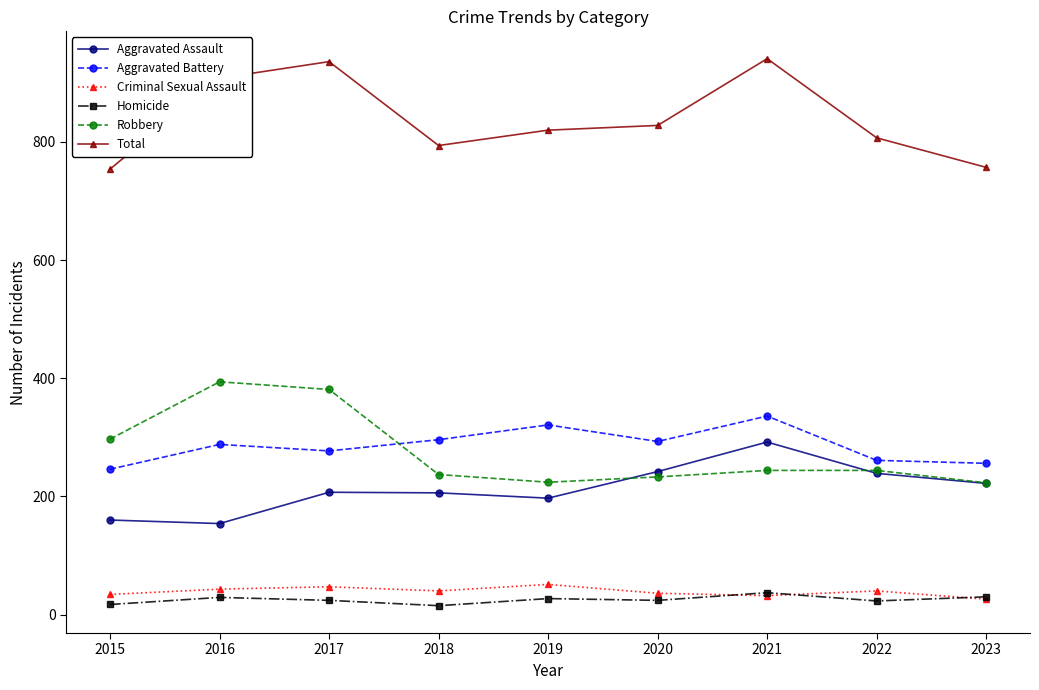

Rank the series at 2019 from lowest to highest value.

Homicide, Criminal Sexual Assault, Aggravated Assault, Robbery, Aggravated Battery, Total